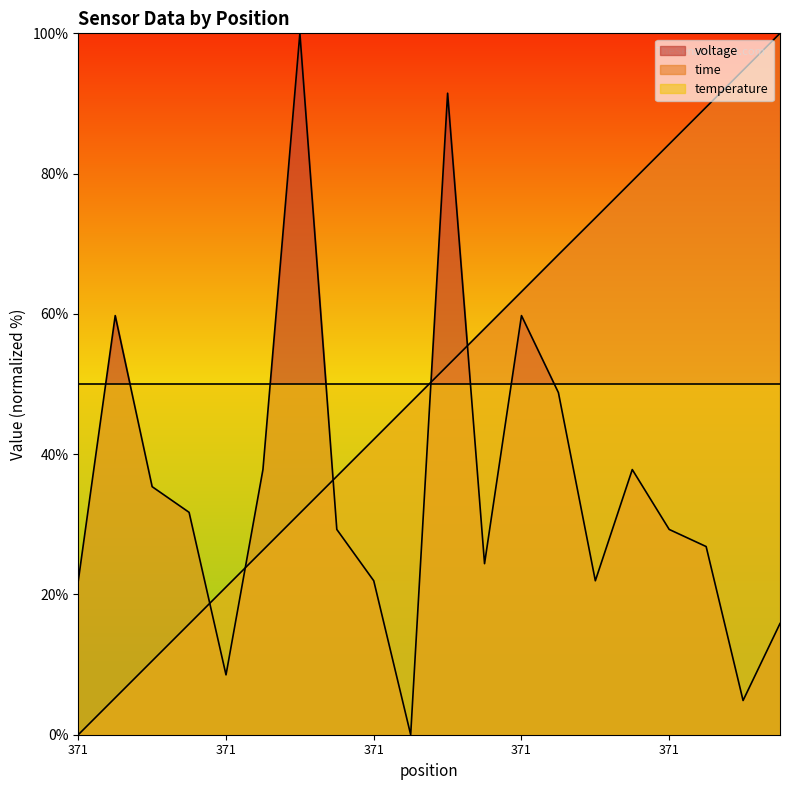

What value does the time series have at 371?

100.0